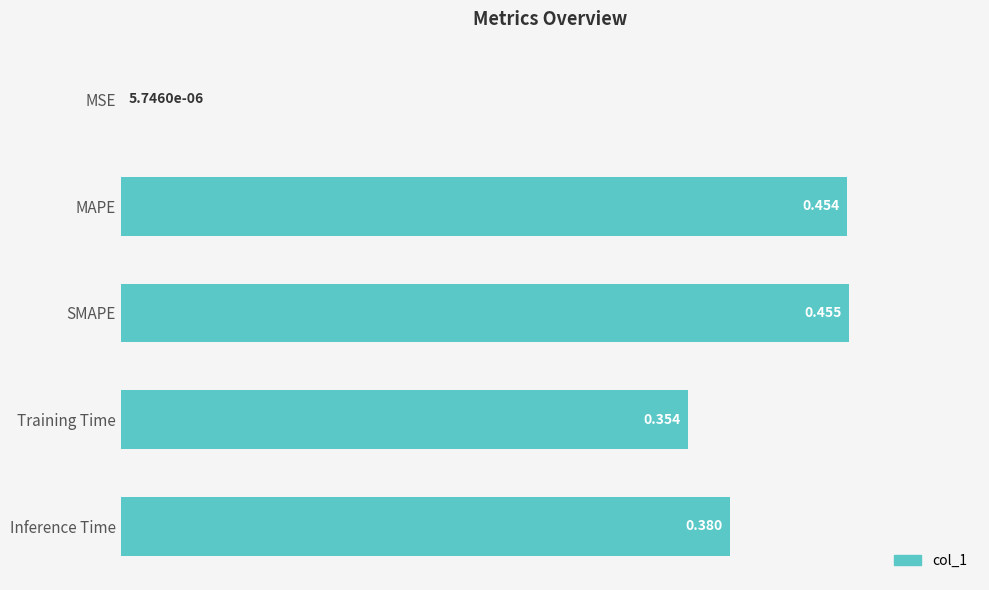

What is the average value?

0.3